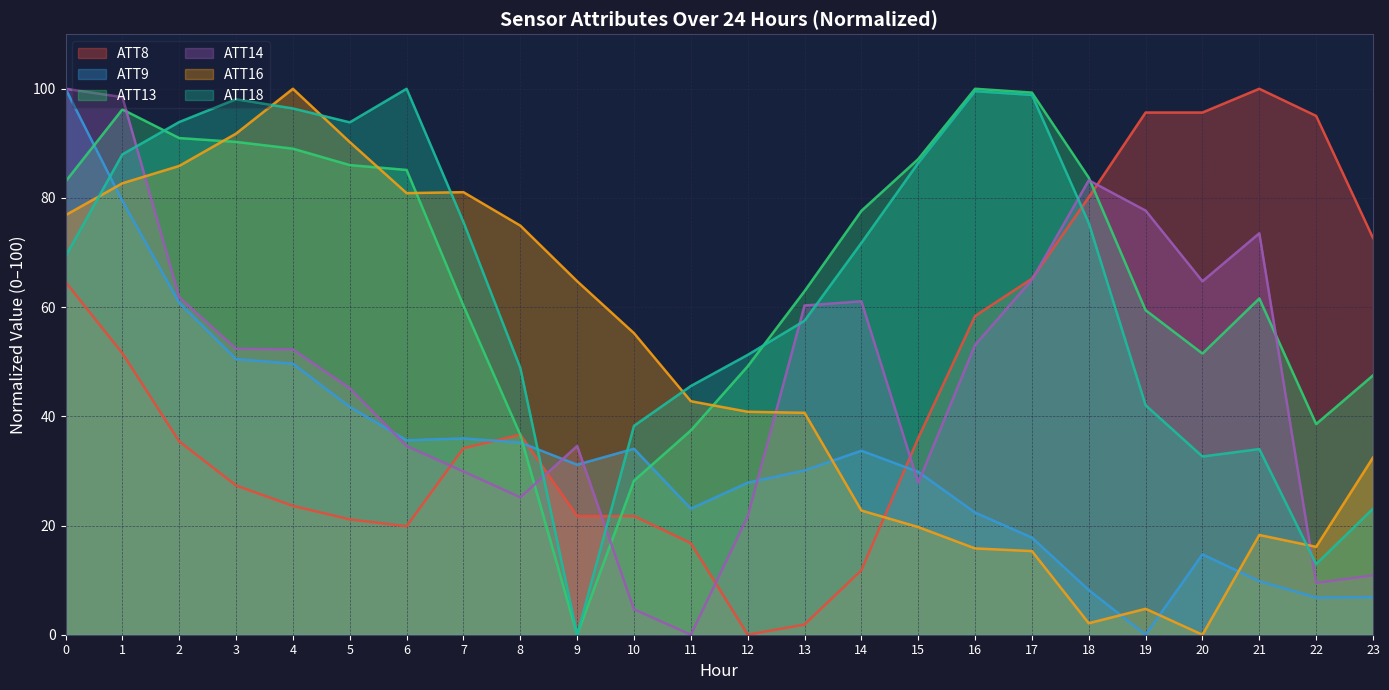

Which series has the largest total across all categories?

ATT13